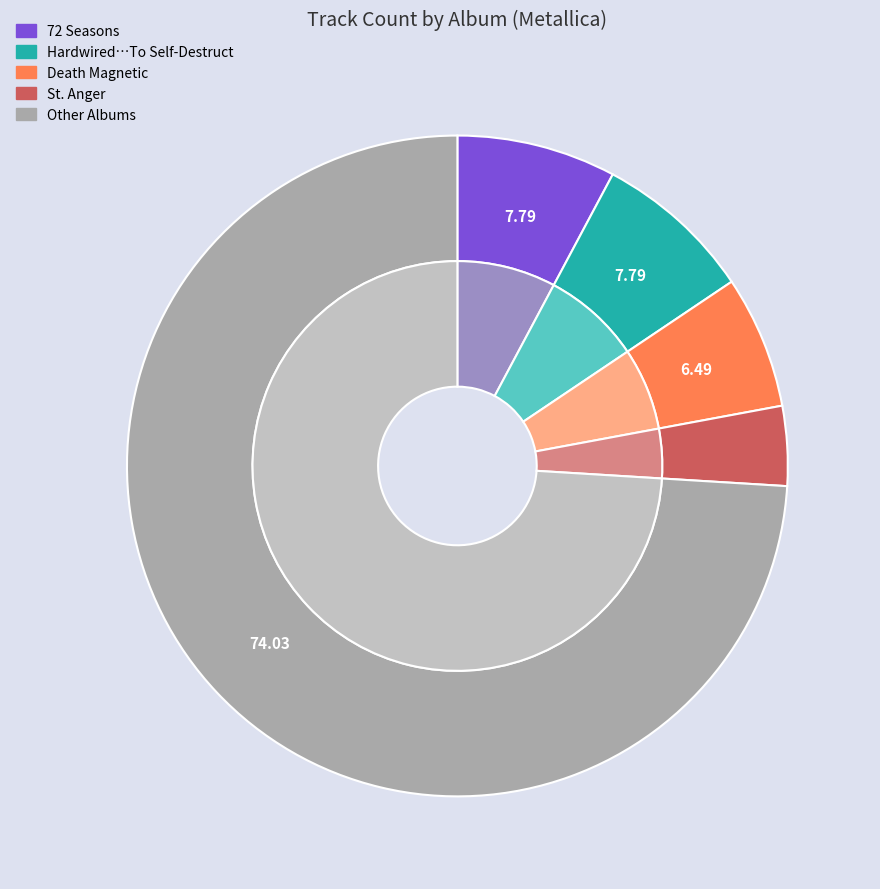

What is the change in value from Hardwired…To Self-Destruct to St. Anger?

-6